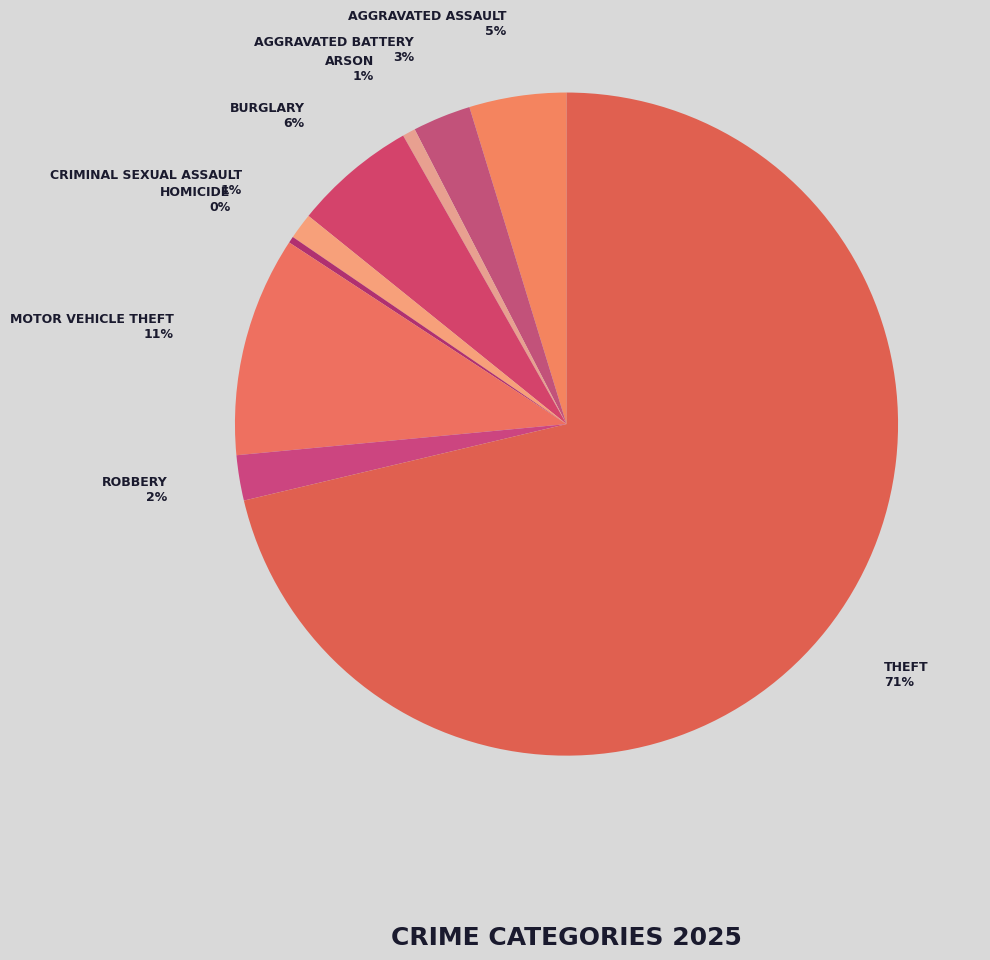

How many segments does this pie chart have?

9